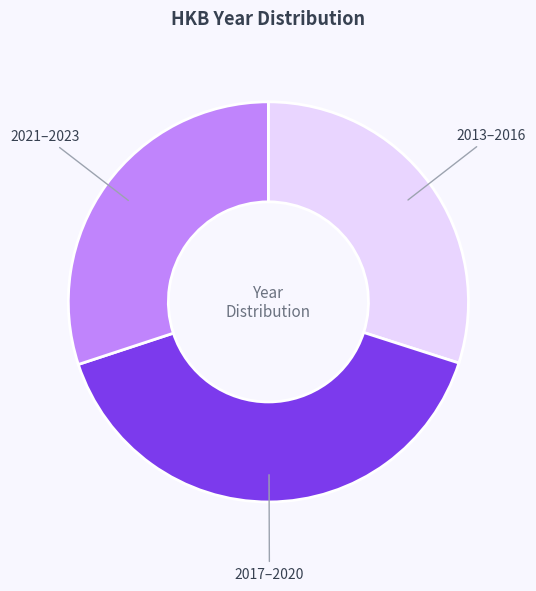

The 2017–2020 slice represents 51% of the pie. True or false?

False